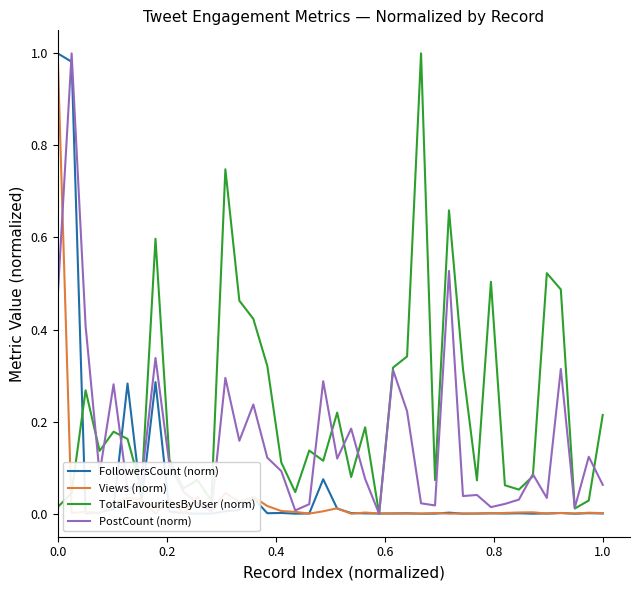

Which series has the largest total across all categories?

TotalFavouritesByUser (norm)